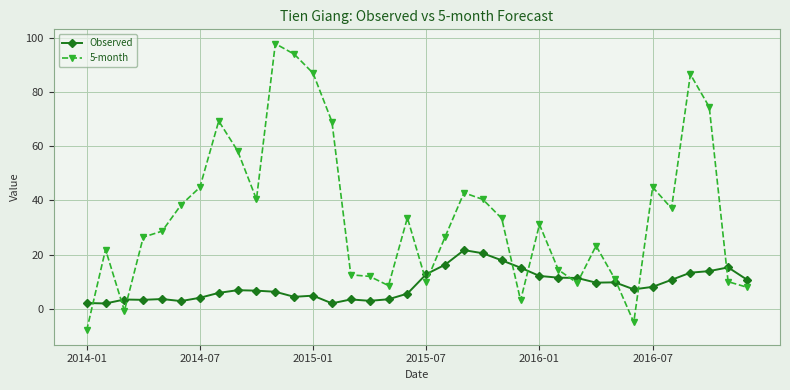

Rank the series by their maximum value, from lowest to highest.

Observed, 5-month